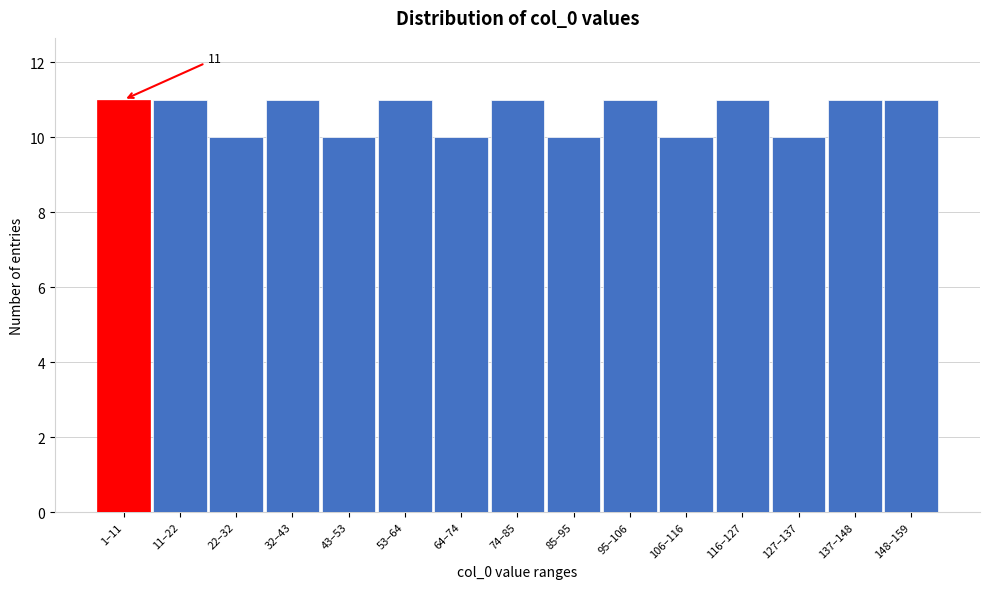

Reading right to left, extract all data points from this chart.

11	11	10	11	10	11	10	11	10	11	10	11	10	11	11